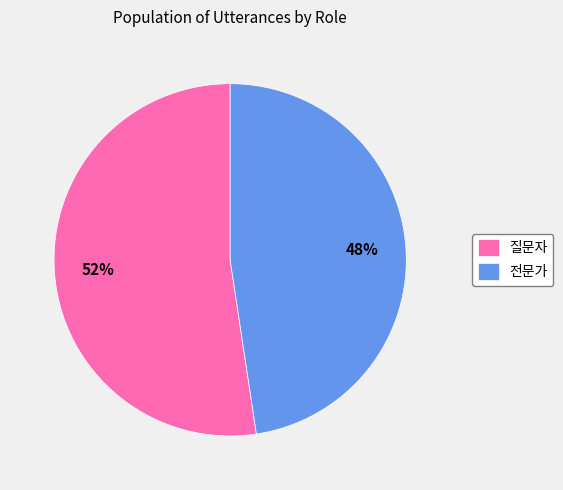

Count the number of slices in the pie.

2